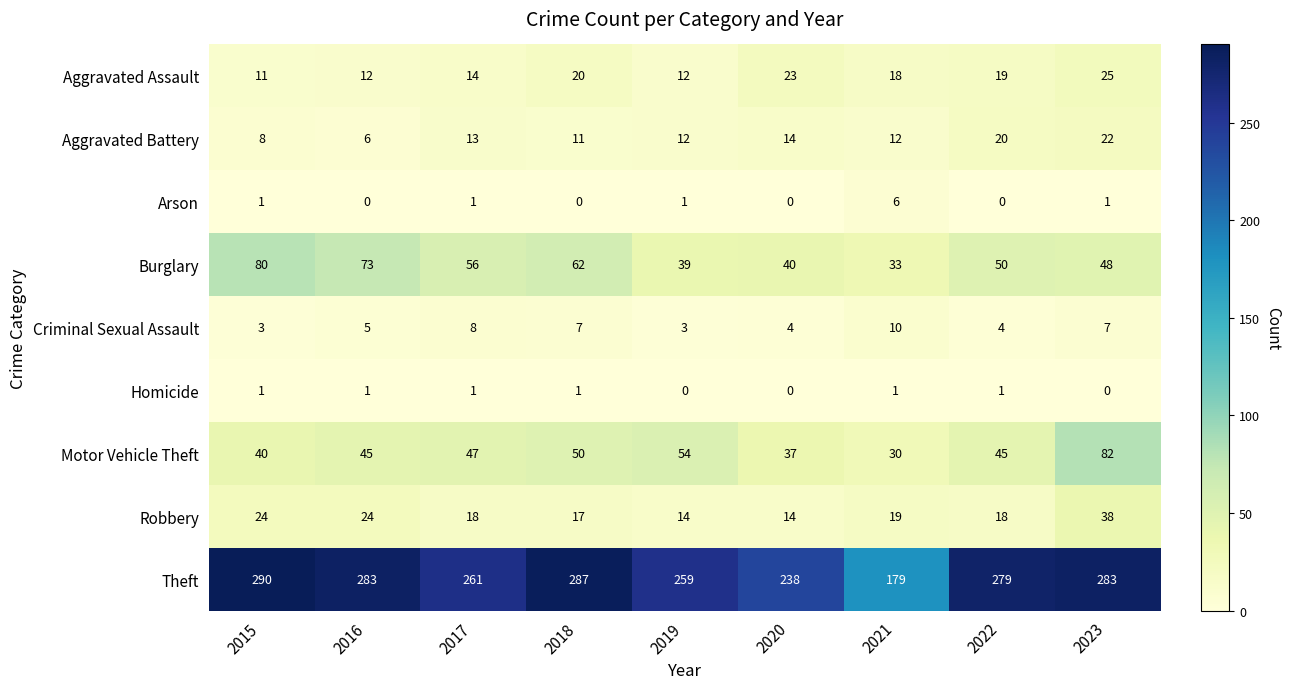

The value of Arson at 2020 is 0. True or false?

True